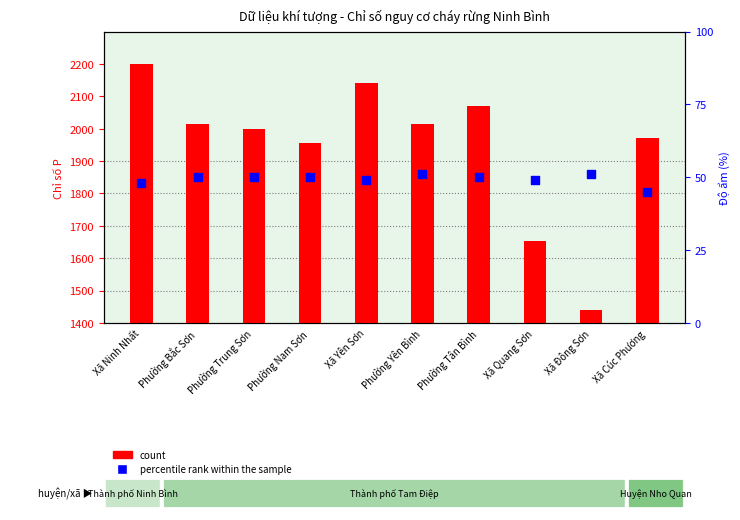

Which series has the widest spread of Y values?

count